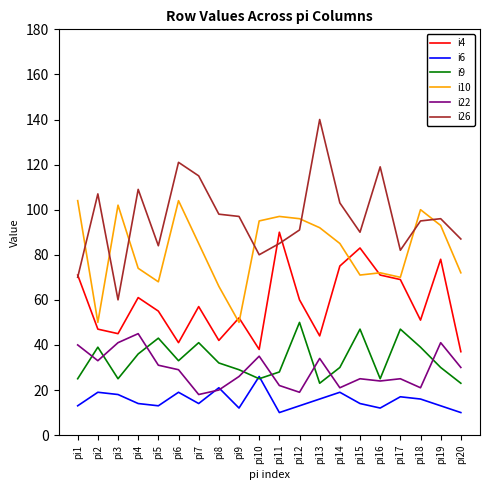

How many lines are shown in the chart?

6